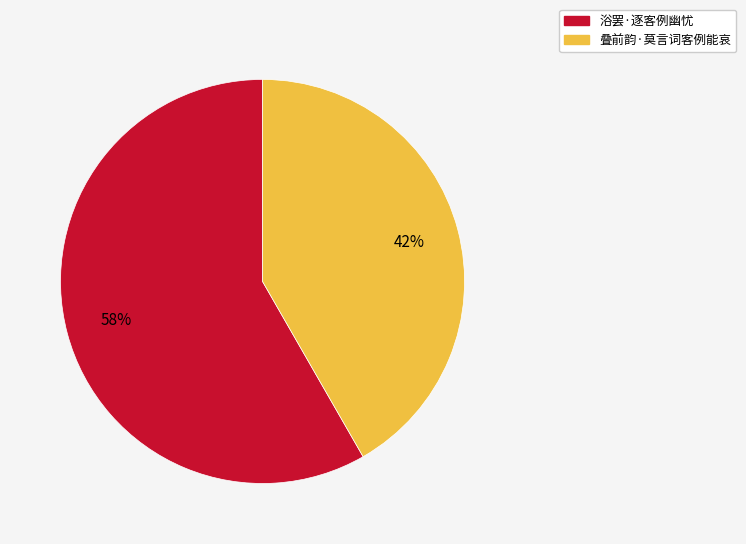

How many slices are in this pie chart?

2